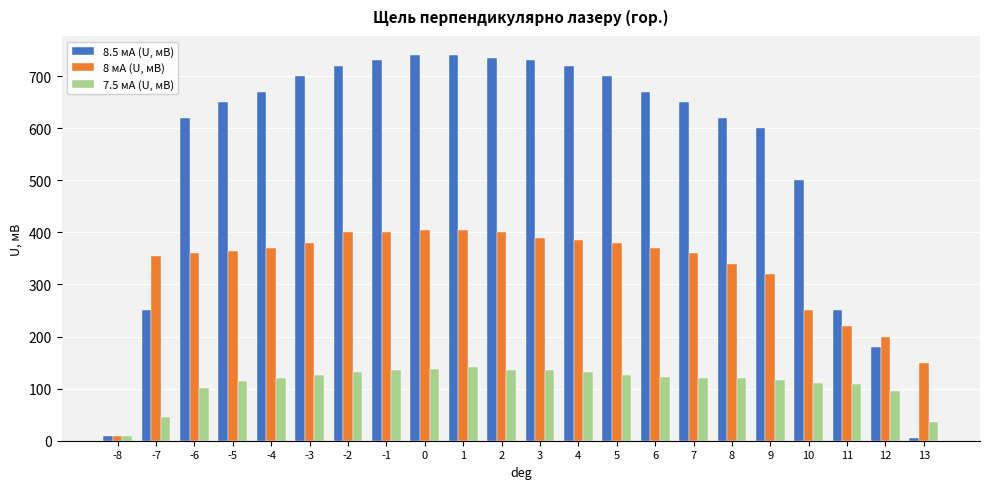

What is the value of the 8 мА (U, мВ) bar at the 6th from the left?

380